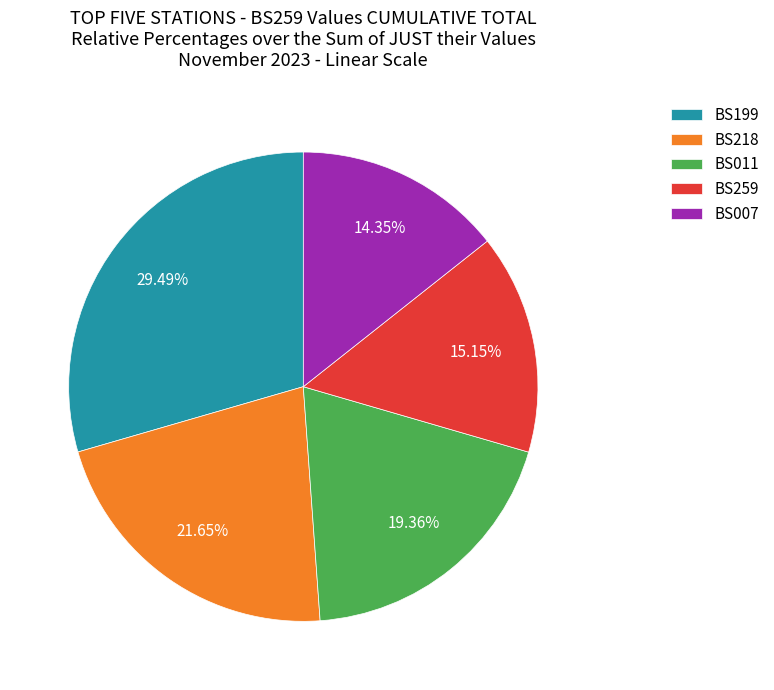

Does BS259 account for over 50% of the chart?

No